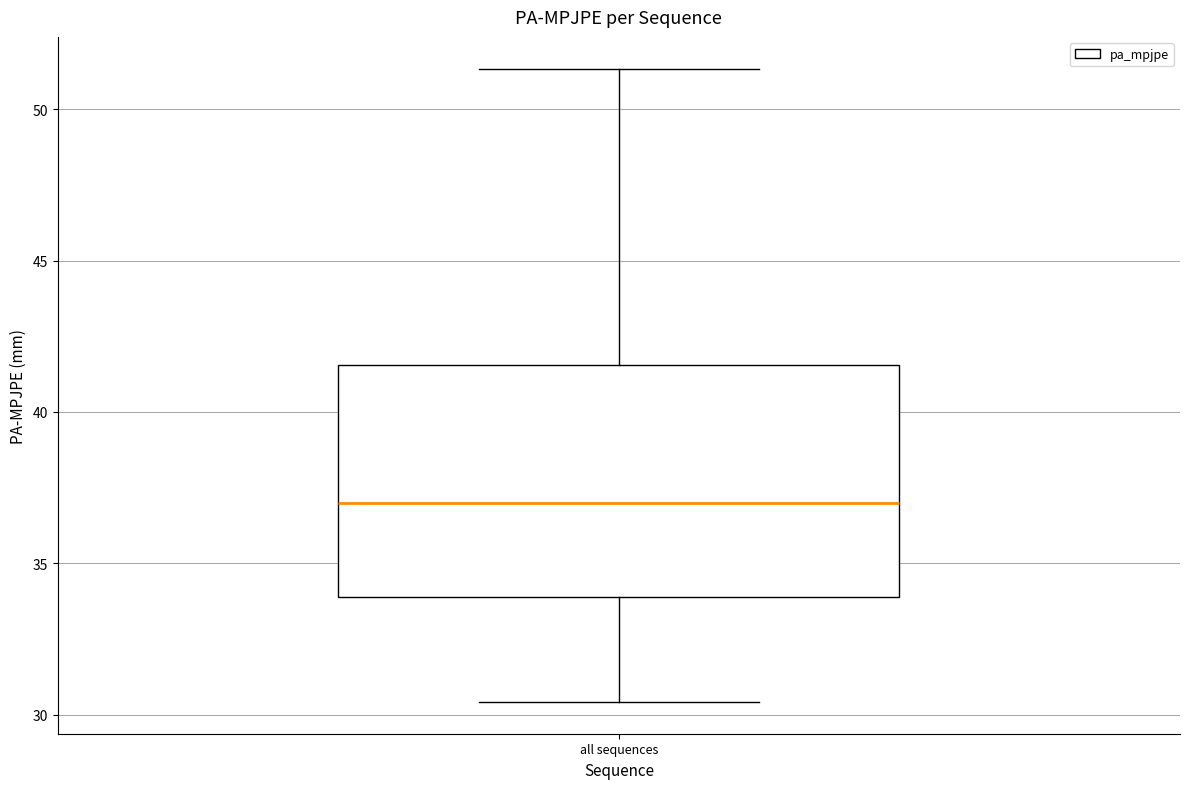

Where does the lower whisker of the box for all sequences end on the y-axis? The values are not printed on the chart, so give them approximately, as read against the axis.

30.5